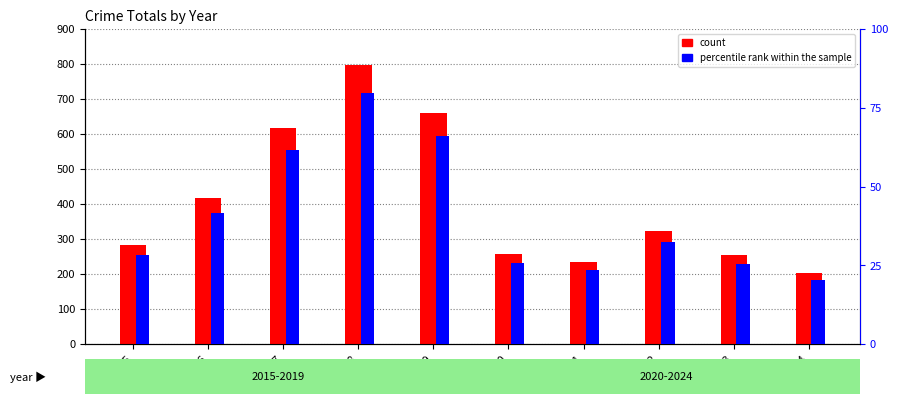

What is the maximum value for count?

797.0